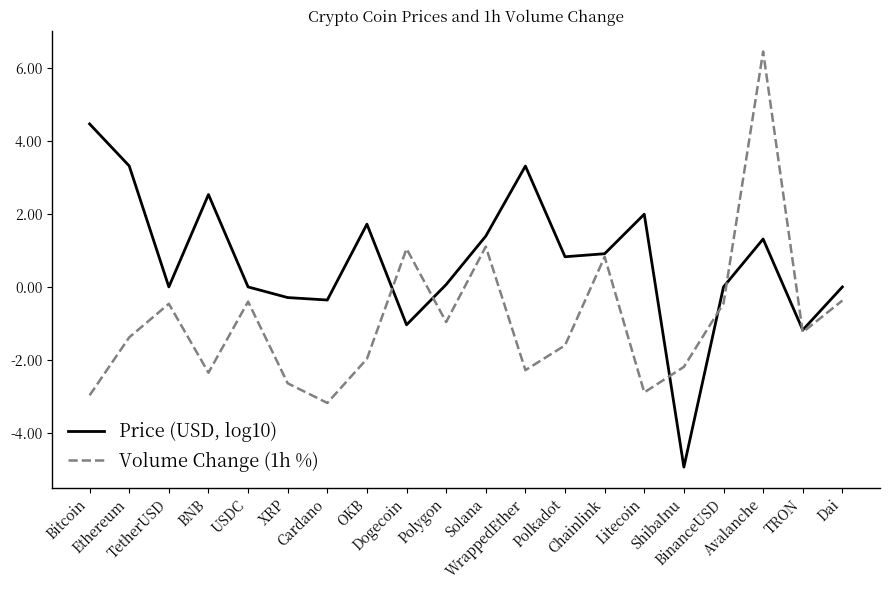

At which category is the sum across all series the highest?

Avalanche